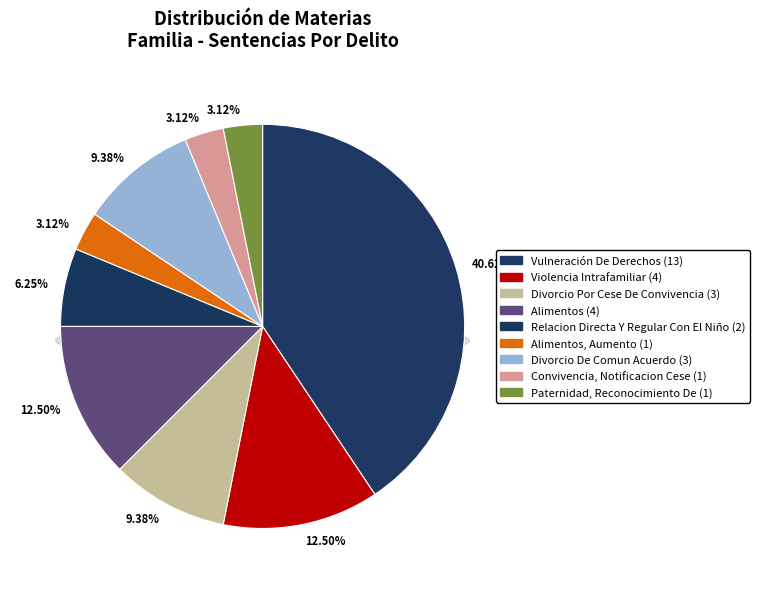

Count the number of slices in the pie.

9